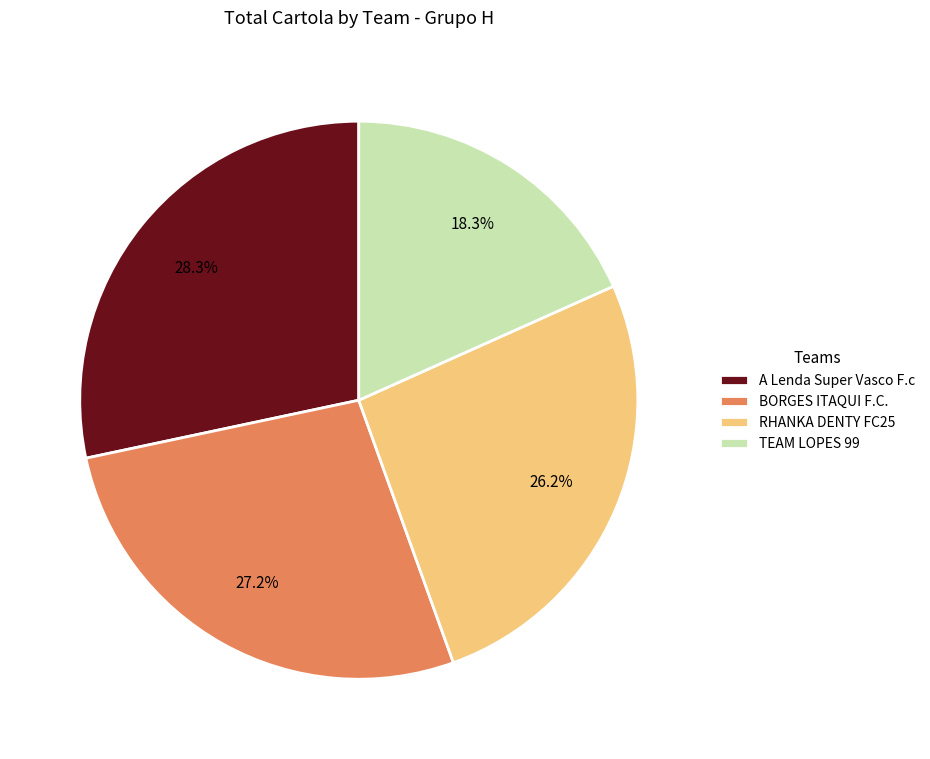

To the nearest percent, what is the difference between the BORGES ITAQUI F.C. and A Lenda Super Vasco F.c slice percentages?

1%